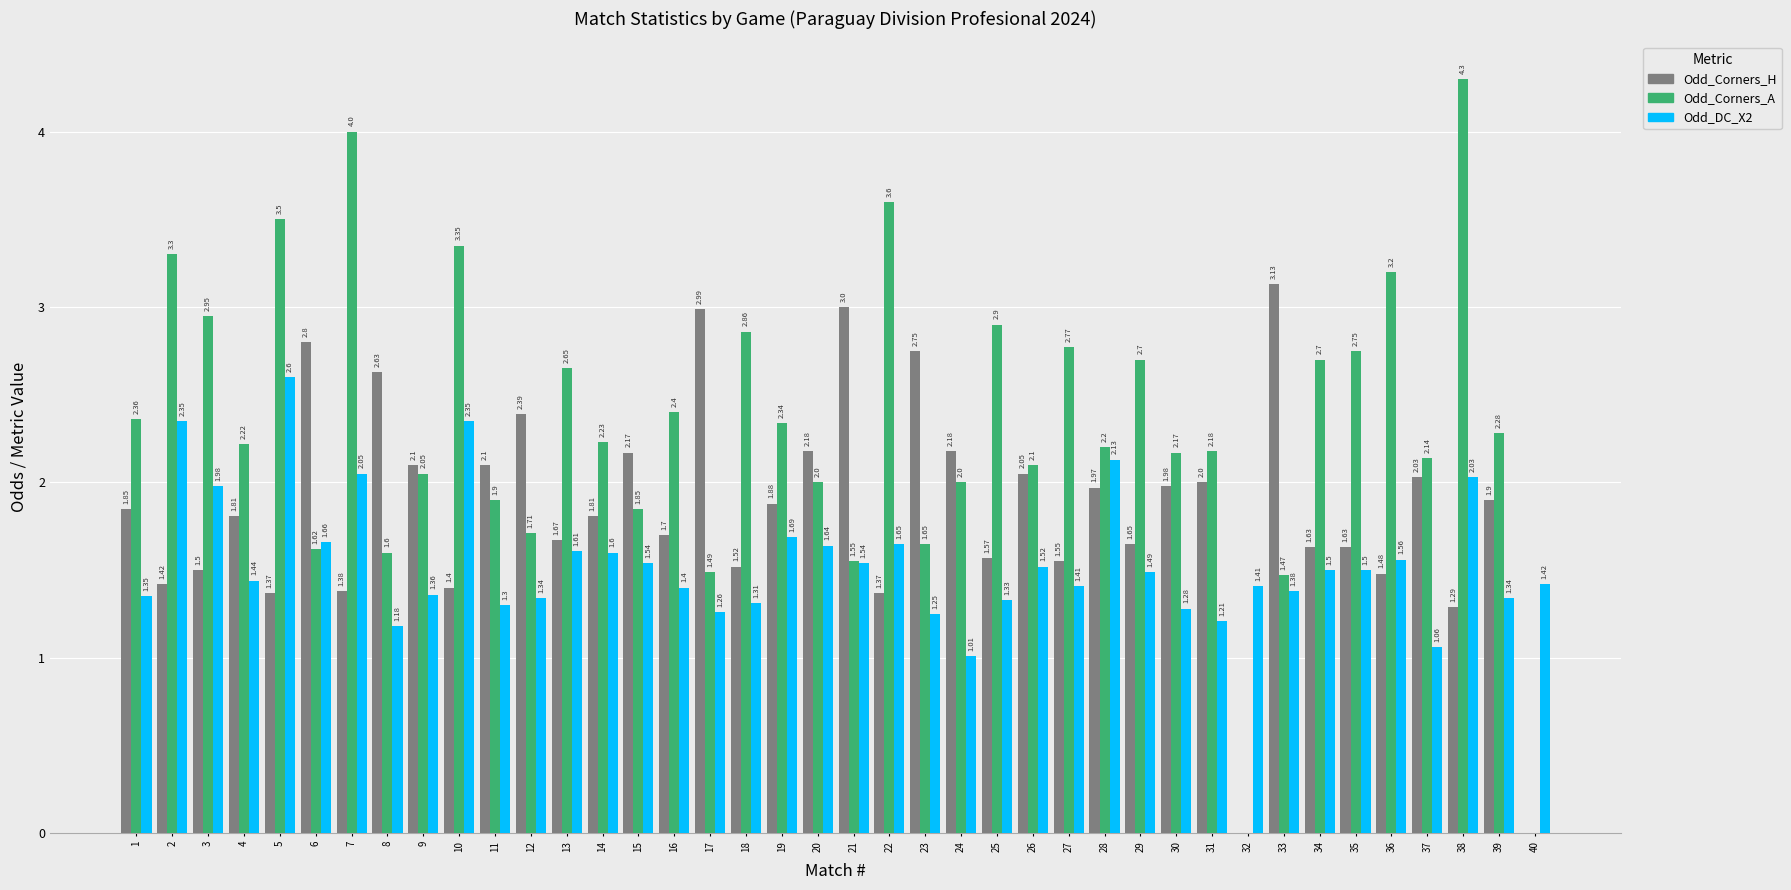

How many groups of bars are there?

40